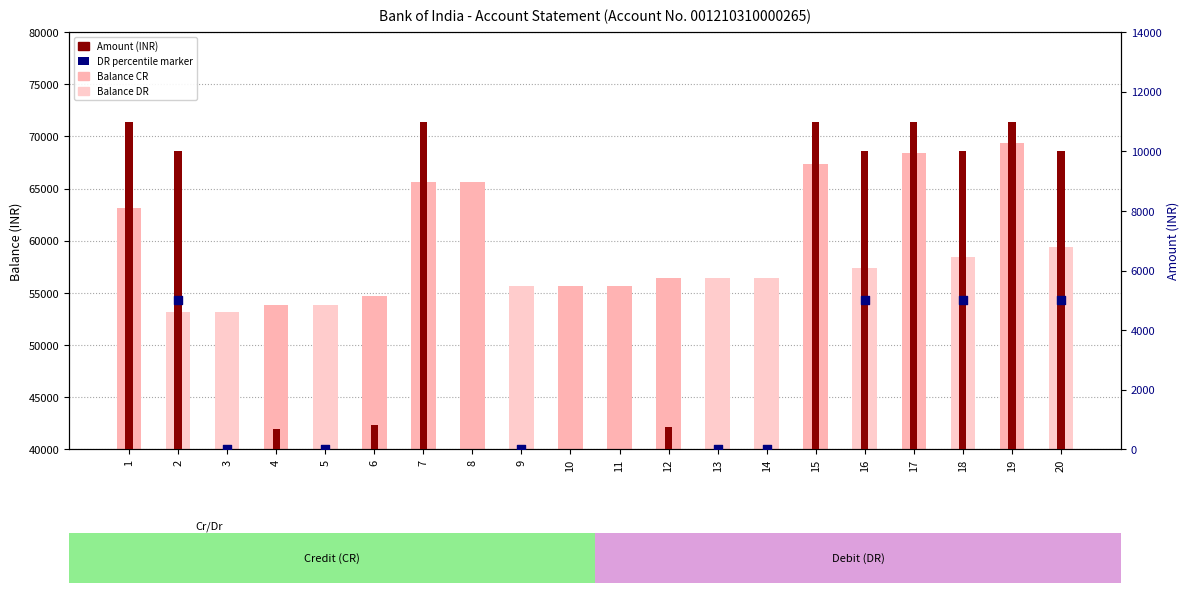

Which series has the largest Y range (max minus min)?

Balance (INR)